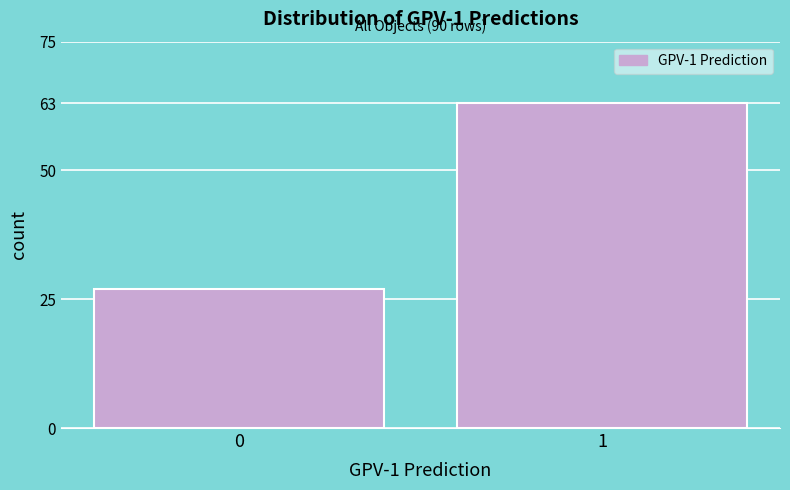

Reading left to right, list all the values displayed in this chart.

0=27	1=63